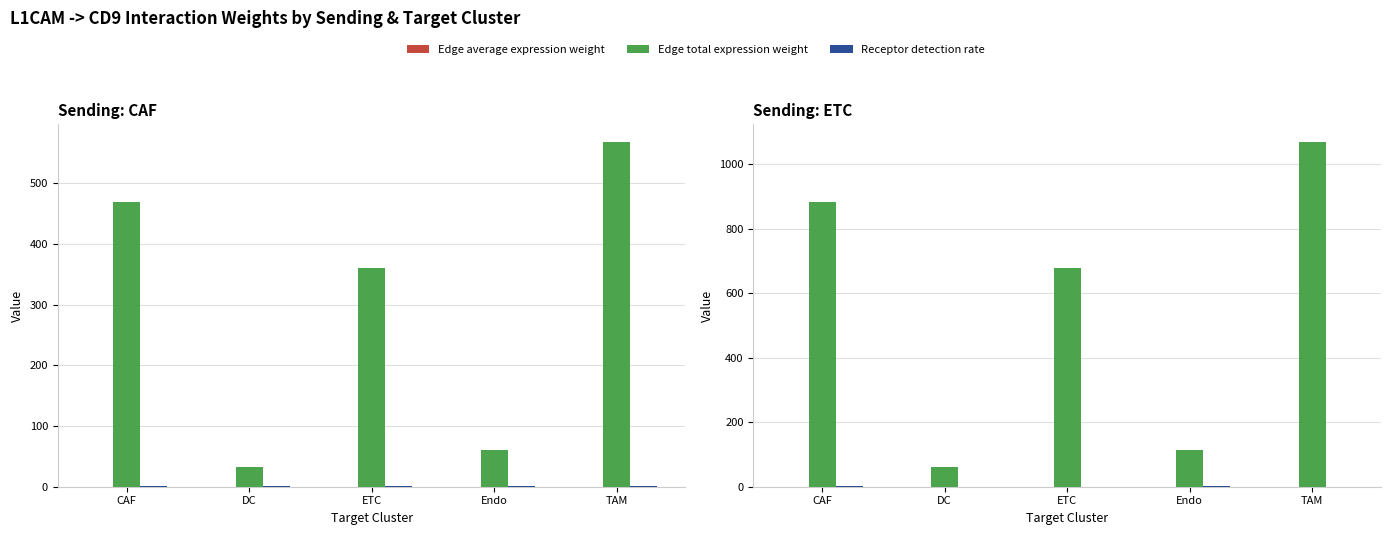

At Endo, list the series in order from largest to smallest.

Edge total expression weight, Receptor detection rate, Edge average expression weight